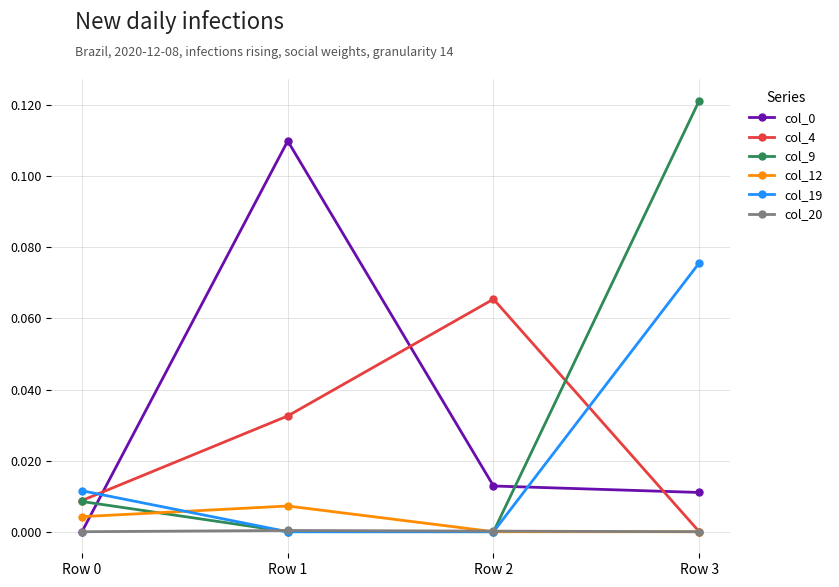

Count the col_12 values in the range 0 to 1.

4